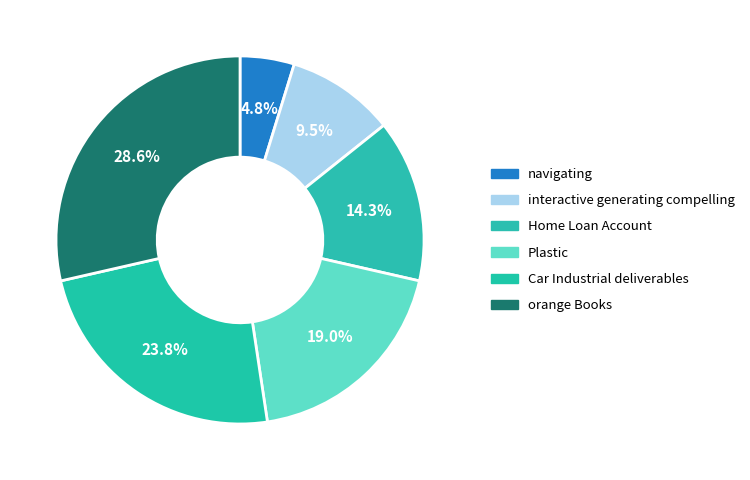

How many slices are in this pie chart?

6